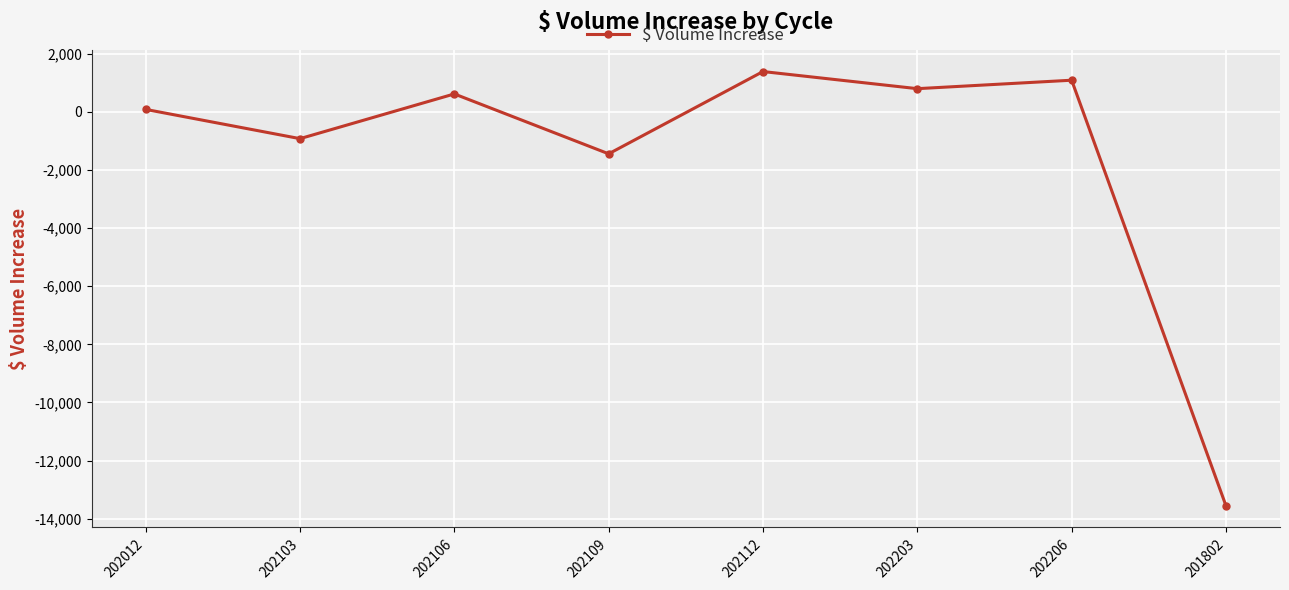

Reading left to right, transcribe all the data shown in this chart.

202012=81.0	202103=-925.0	202106=613.0	202109=-1447.0	202112=1383.0	202203=794.0	202206=1085.0	201802=-13553.5